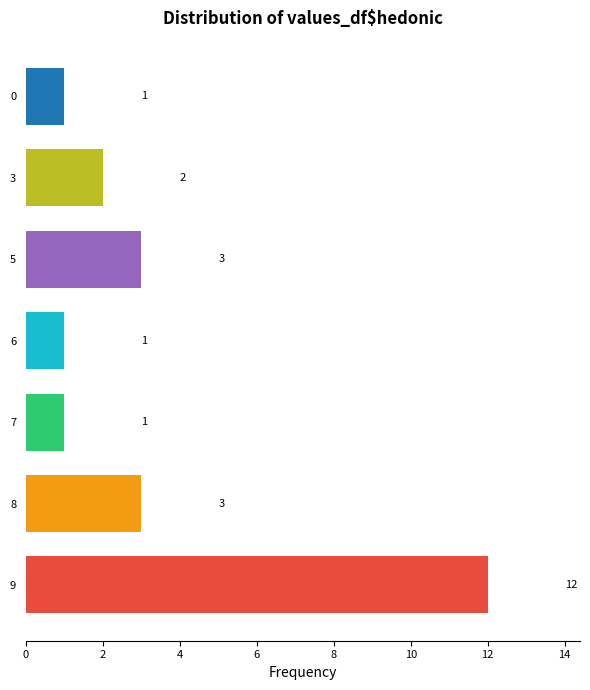

Approximately how many times larger is the value at 9 compared to 8?

4.0